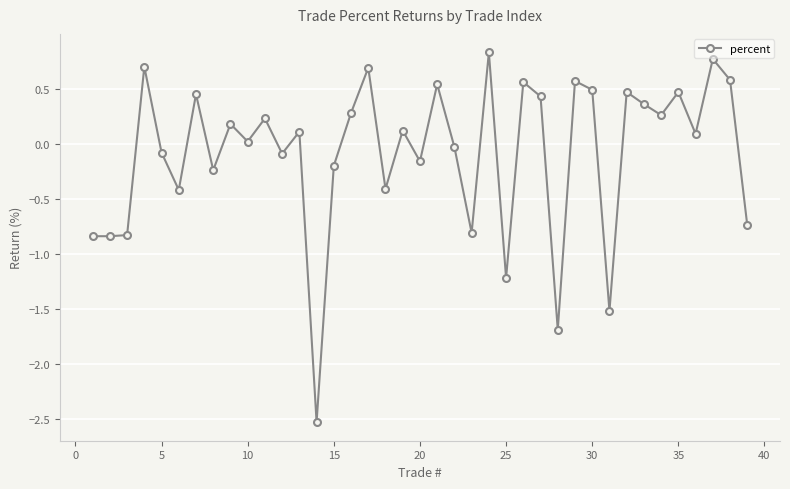

What is the minimum value shown in the chart?

-2.5